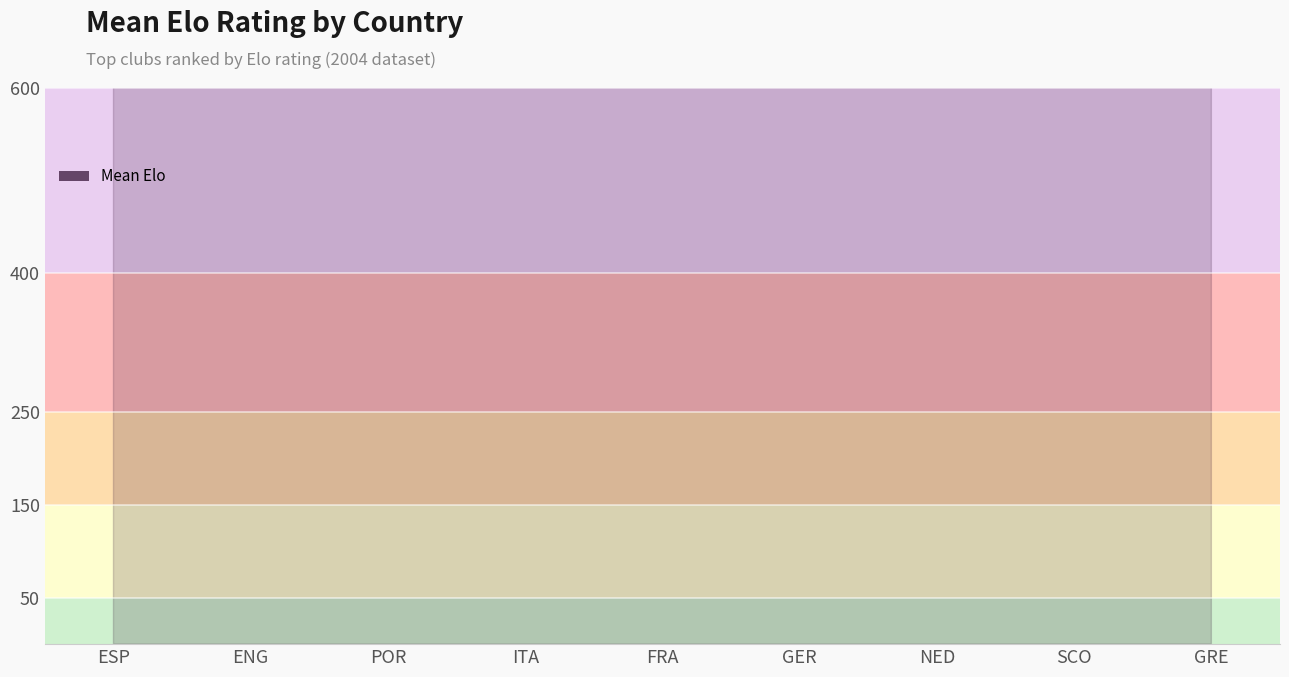

Between NED and GRE, which is larger?

NED